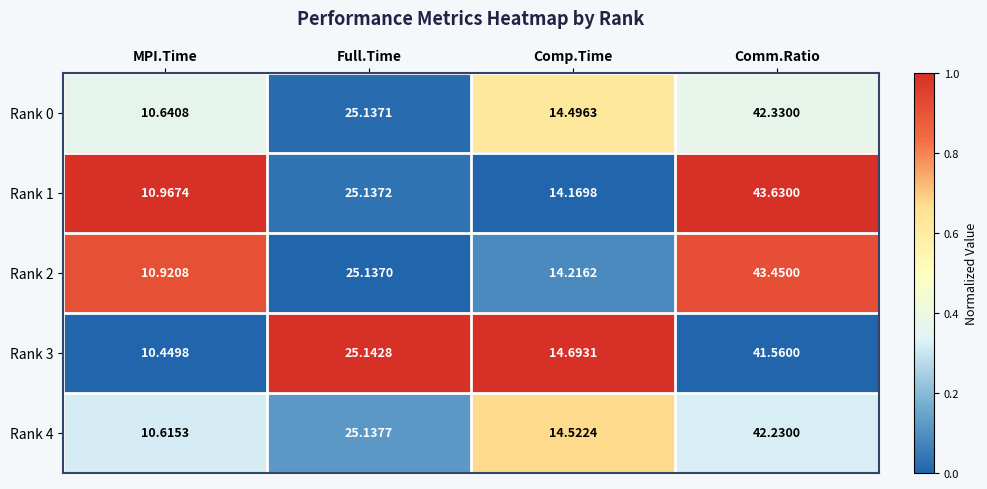

Where does the Rank 2 series first go above 25?

Full.Time